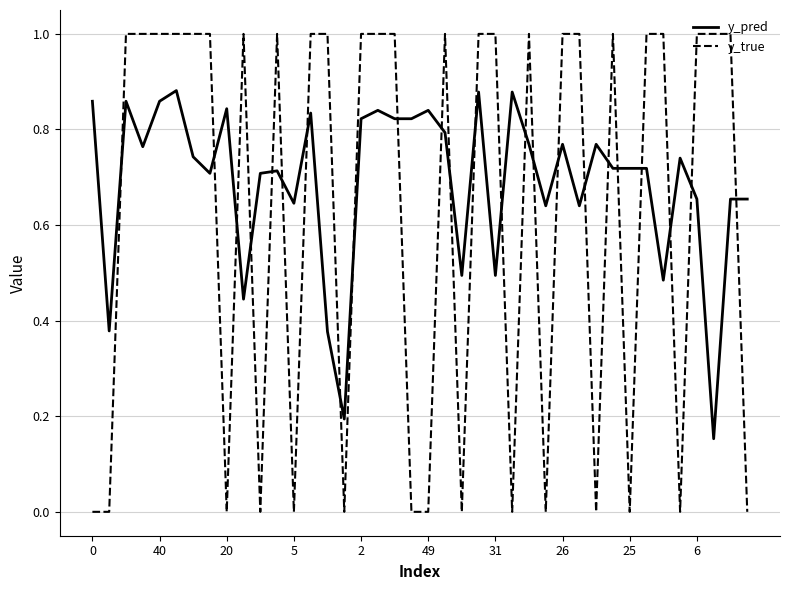

How many times do y_true and y_pred cross each other?

24